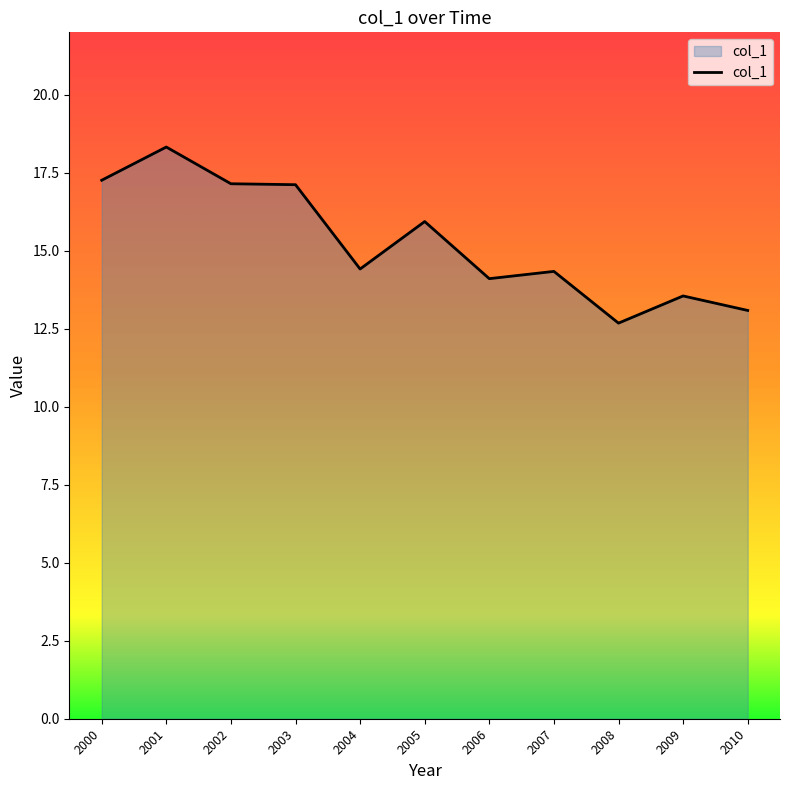

Which category has the highest value across all series?

2001